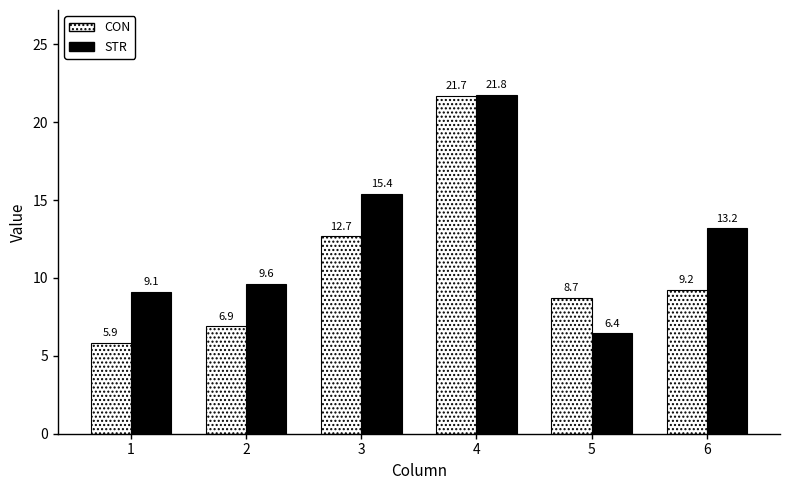

What is the value of the CON bar at the 2nd from the left?

6.9